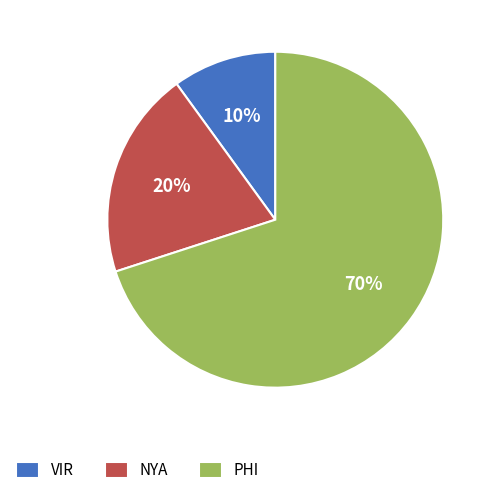

Combined, do PHI and NYA account for over 50%?

Yes